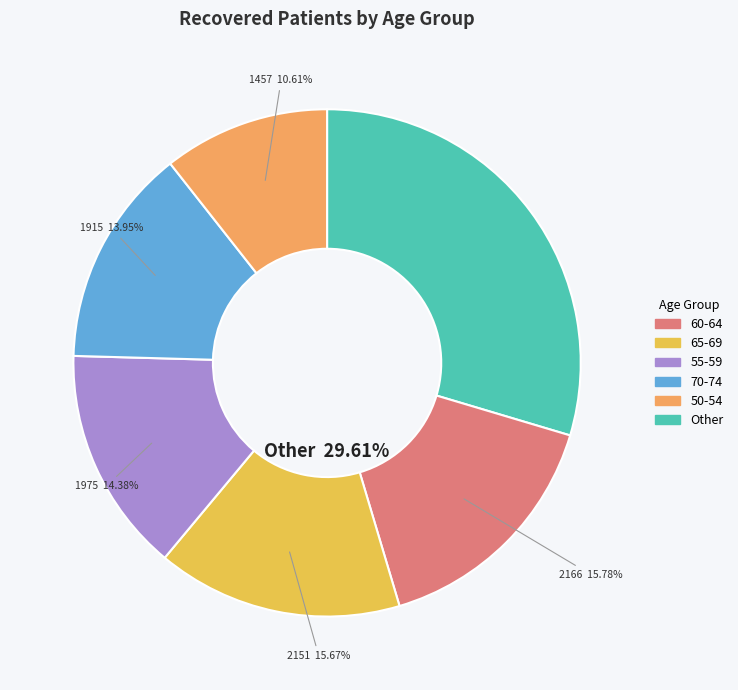

True or false: 70-74 accounts for 14% of the total.

True